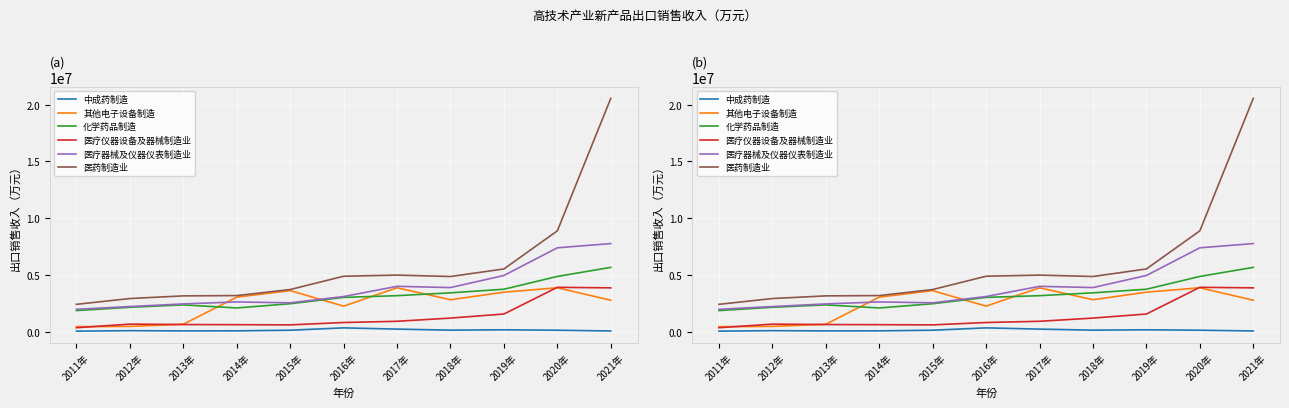

What is the difference between the 医疗仪器设备及器械制造业 values at 2017年 and 2011年?

566637.8